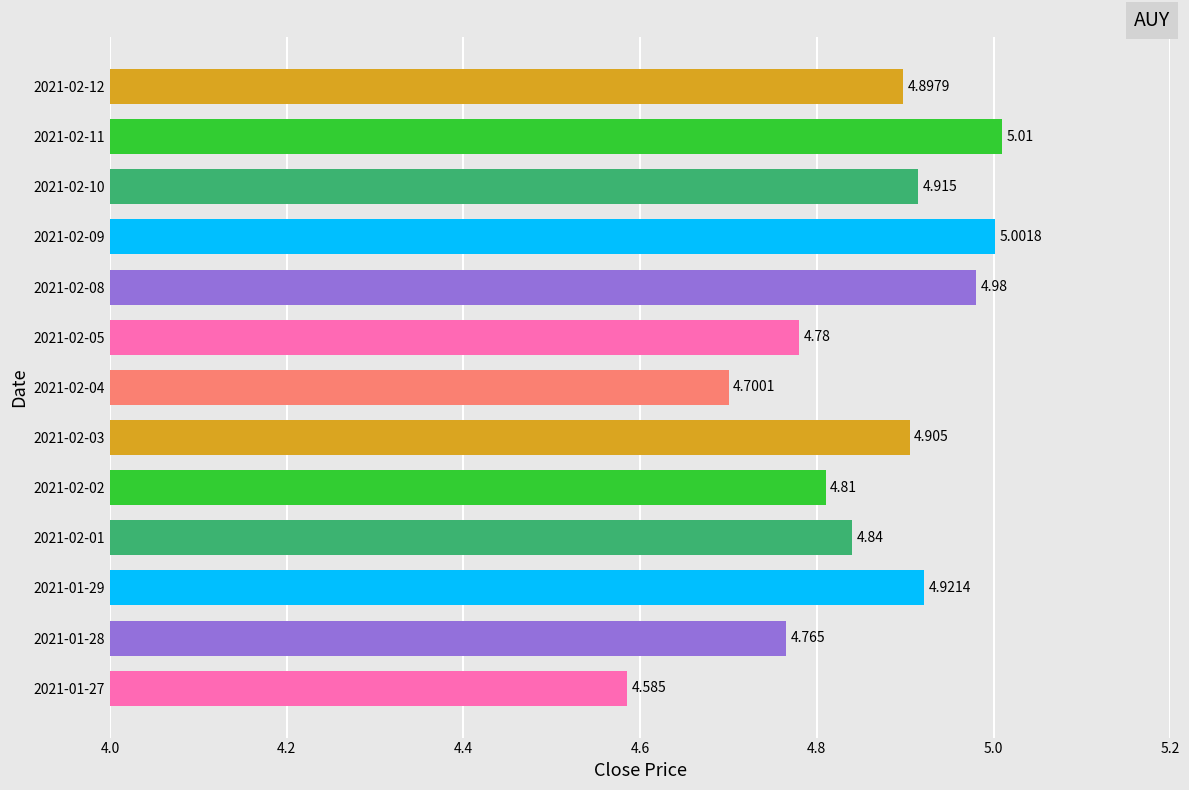

Are the bars horizontal?

Yes